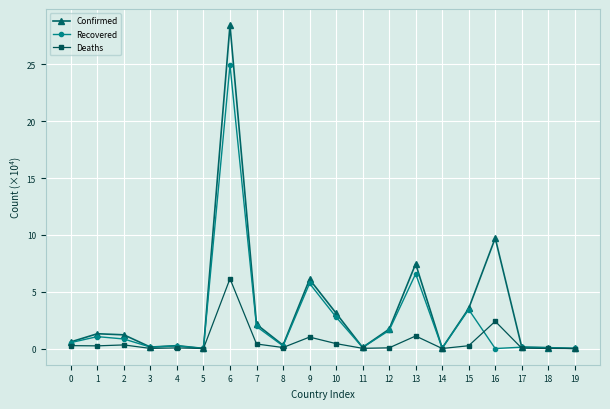

Count the number of data series in this chart.

3